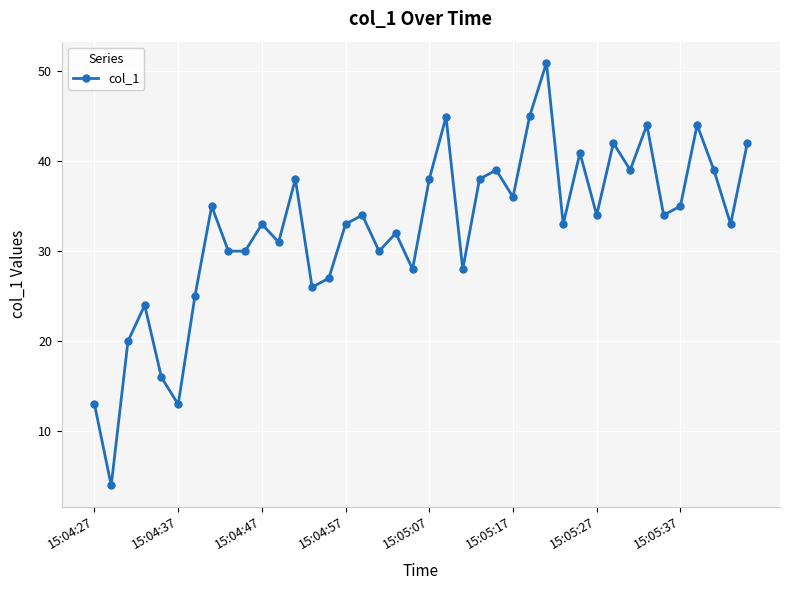

How many points are higher than both their immediate neighbors (excluding endpoints)?

13